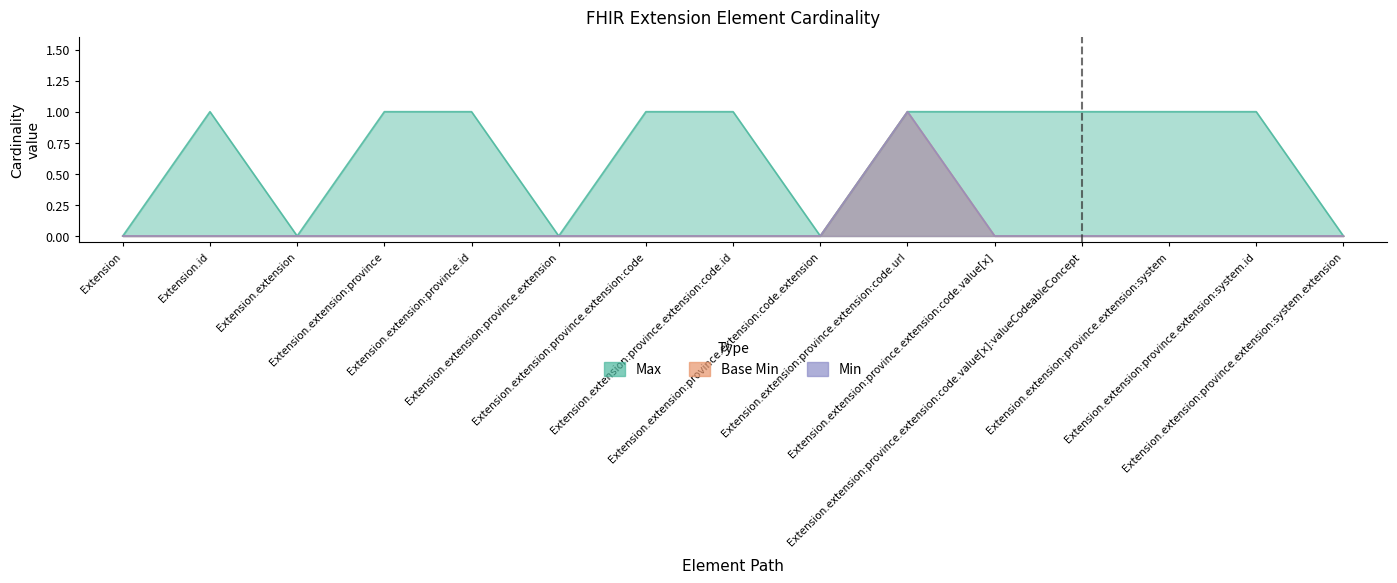

Which series has the largest range (max minus min)?

Max